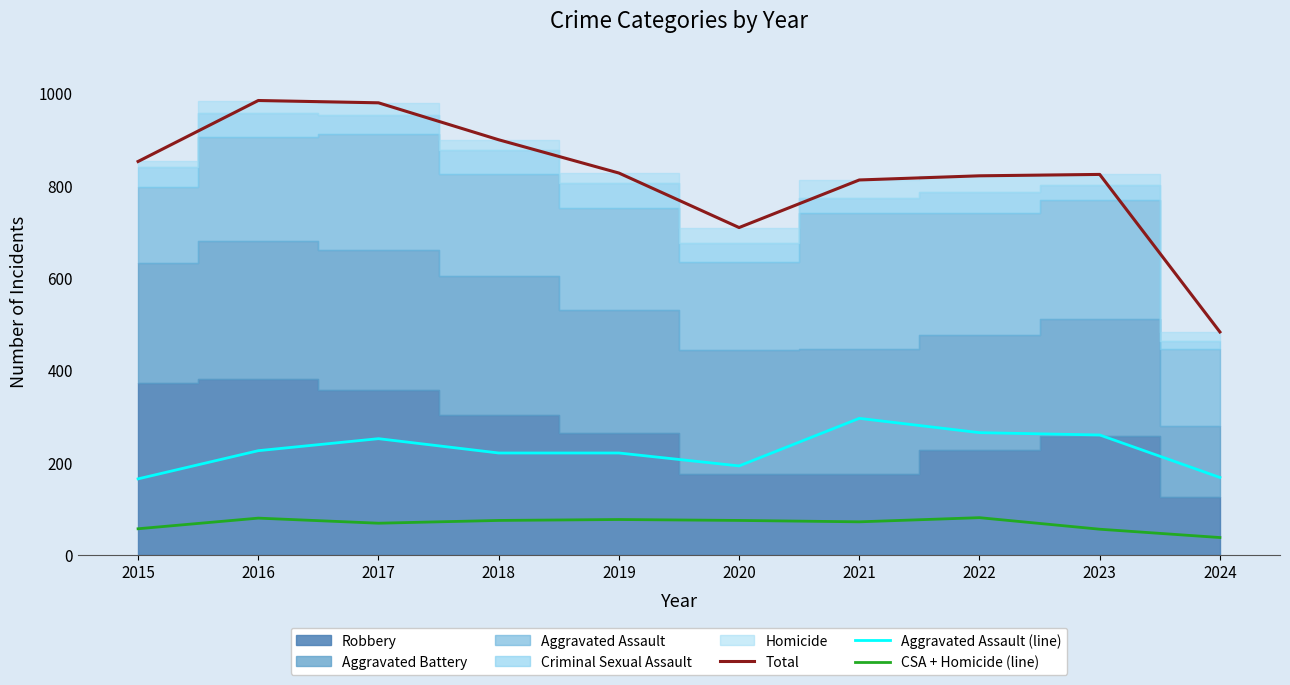

True or false: Aggravated Assault (line) and Total cross at least once.

False